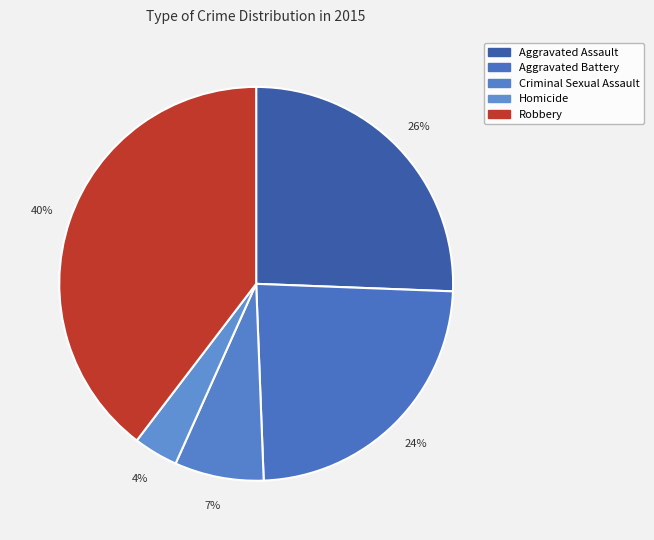

What is the total percentage of Aggravated Battery and Homicide?

27.4%